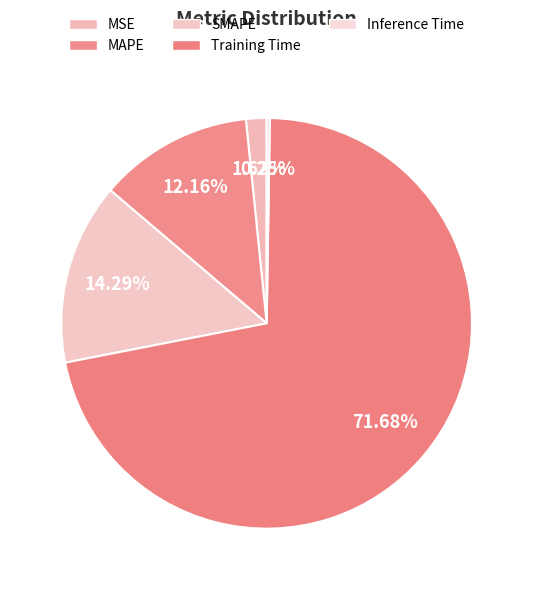

How many segments does this pie chart have?

5